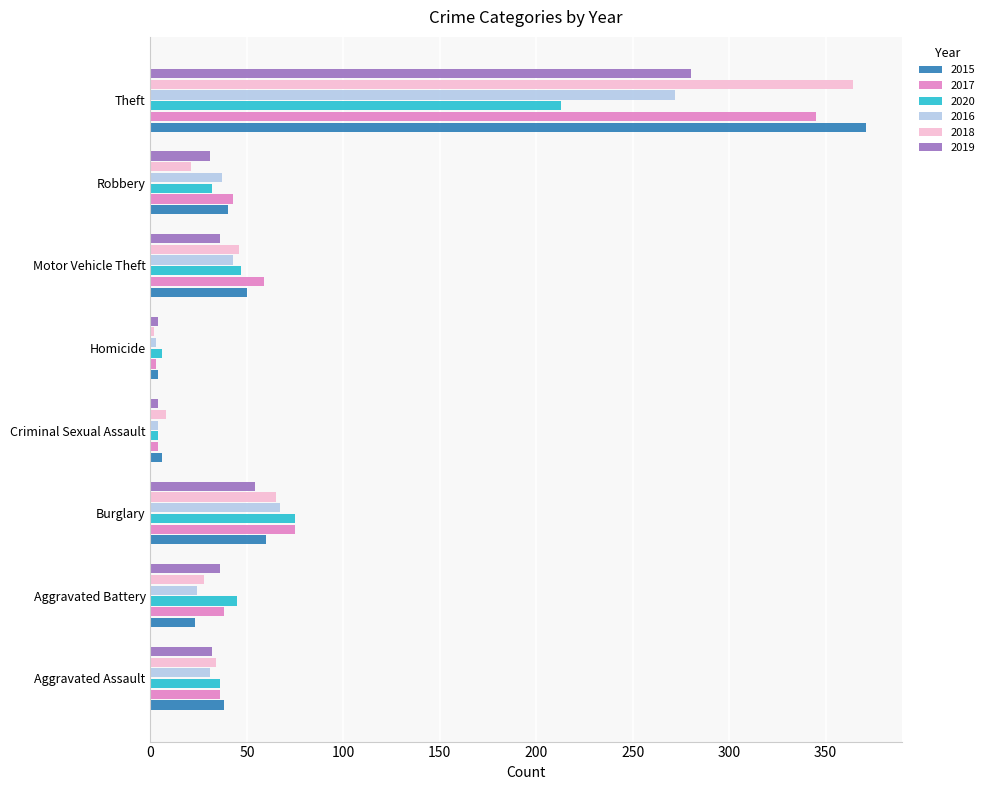

What is the difference between the maximum and minimum values in the 2017 series?

342